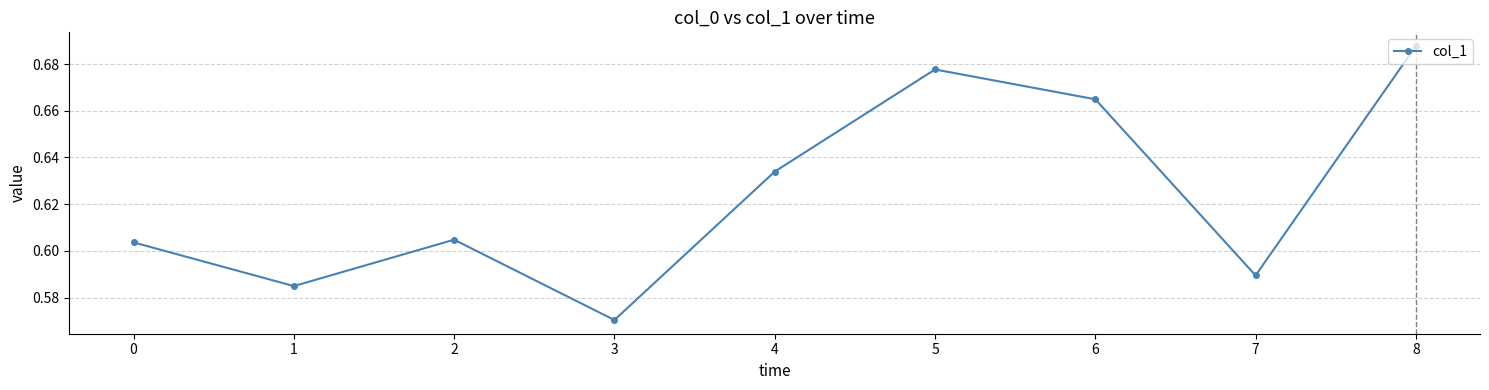

How many lines are shown in the chart?

1